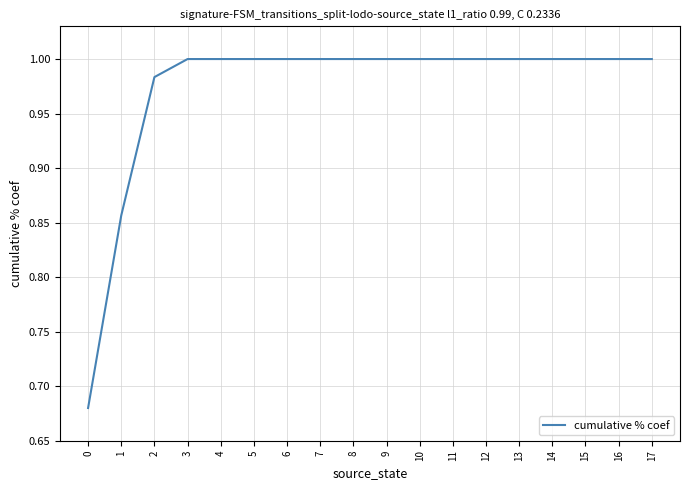

Is it true that the value at 5 is 0.5?

False